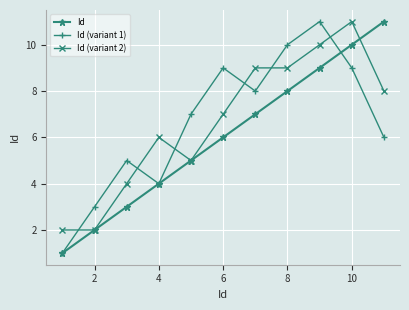

What is the maximum value for Id?

11